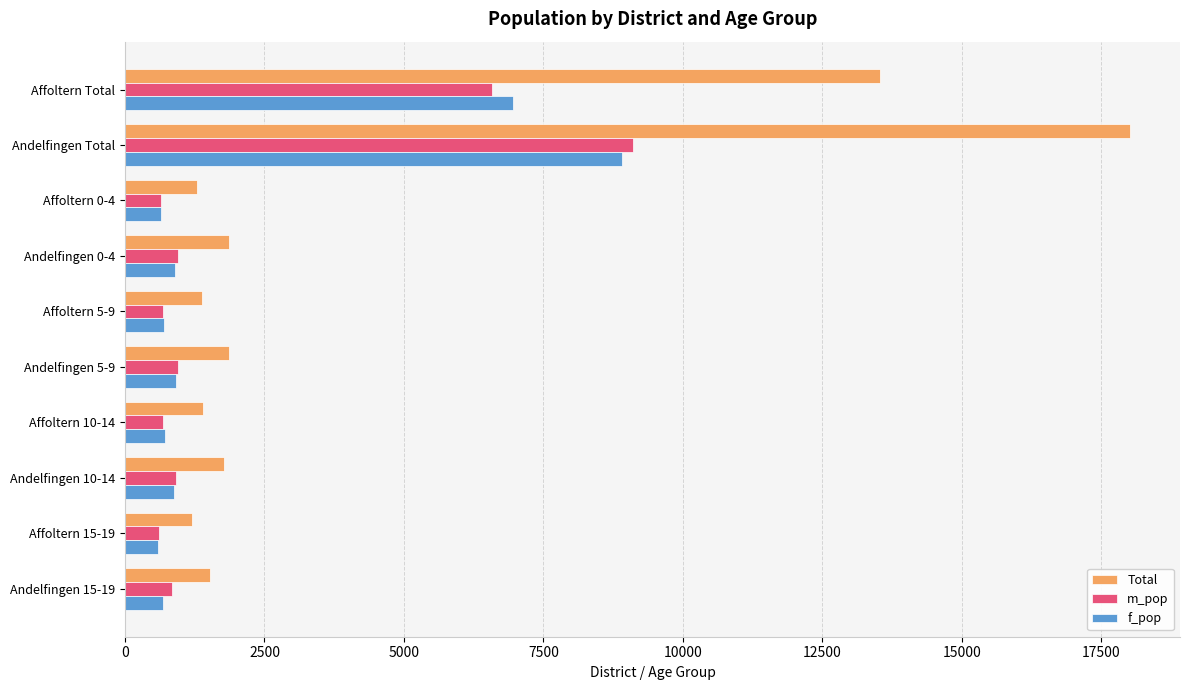

At which label does m_pop reach its peak?

Andelfingen Total